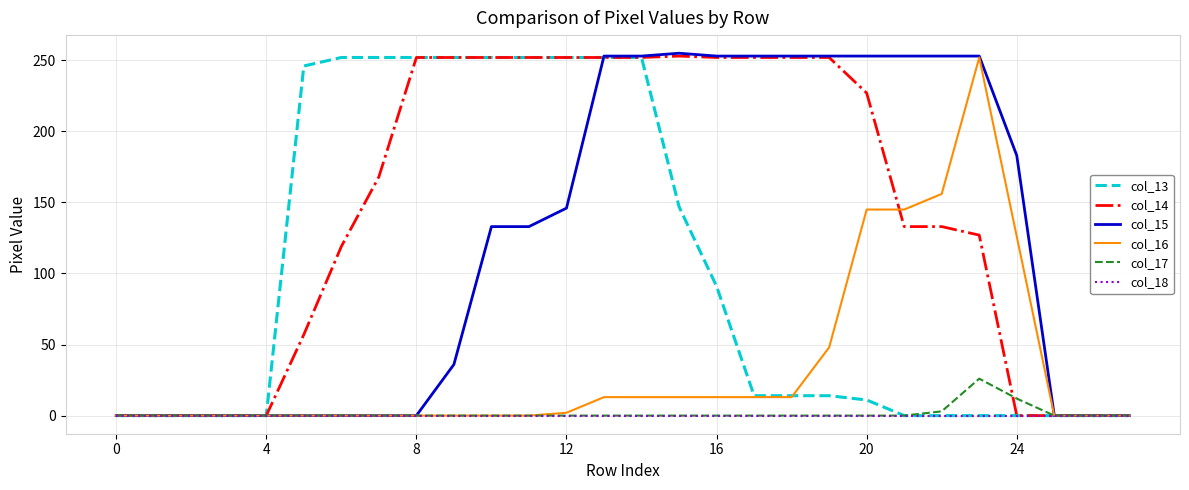

Which series has the largest range (max minus min)?

col_15